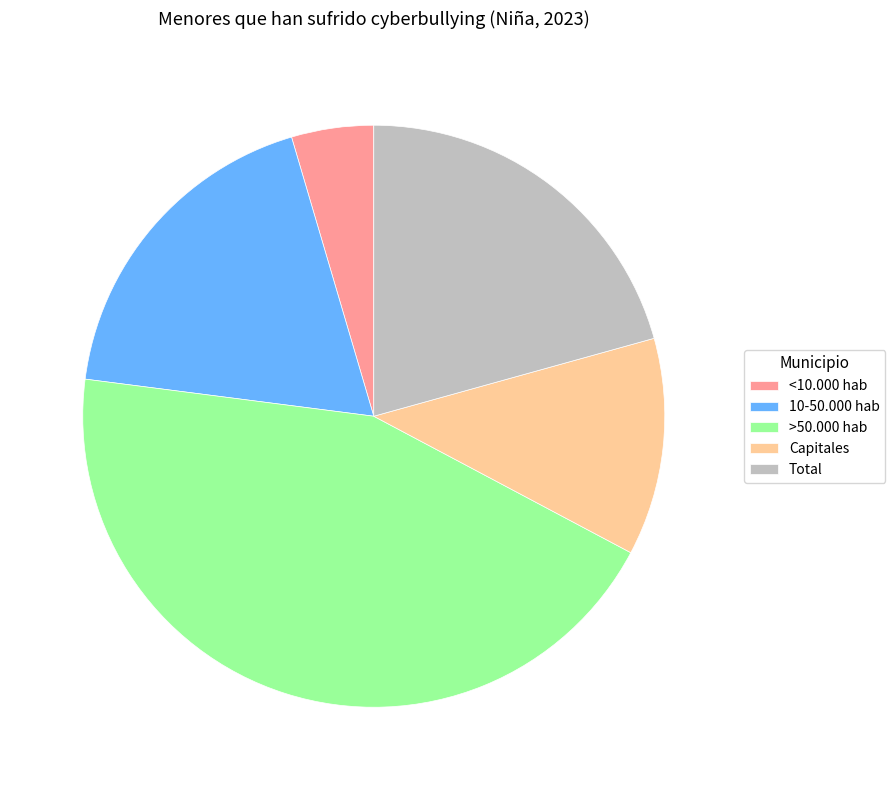

How many segments does this pie chart have?

5